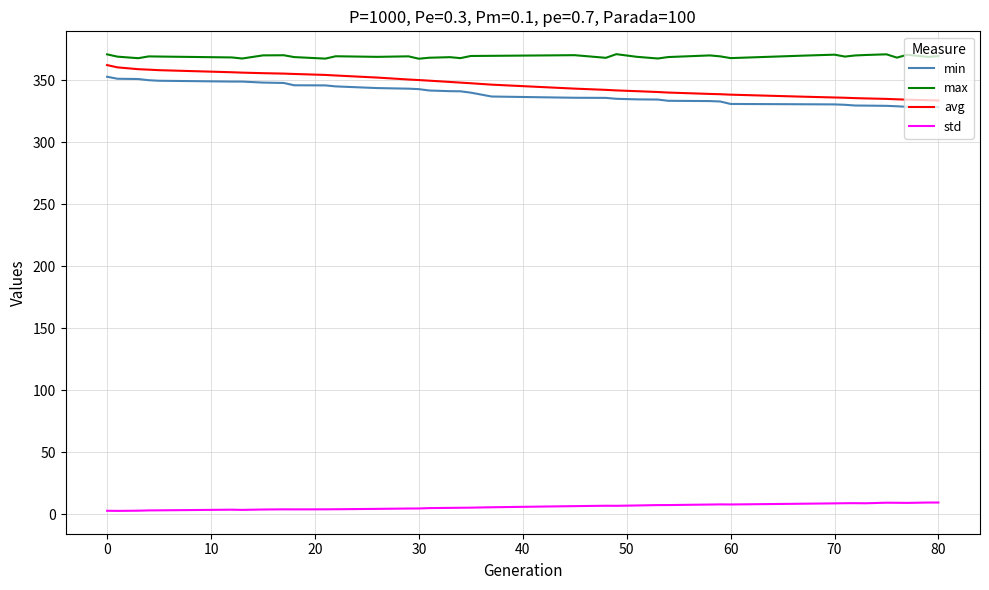

True or false: max and min intersect in this chart.

False